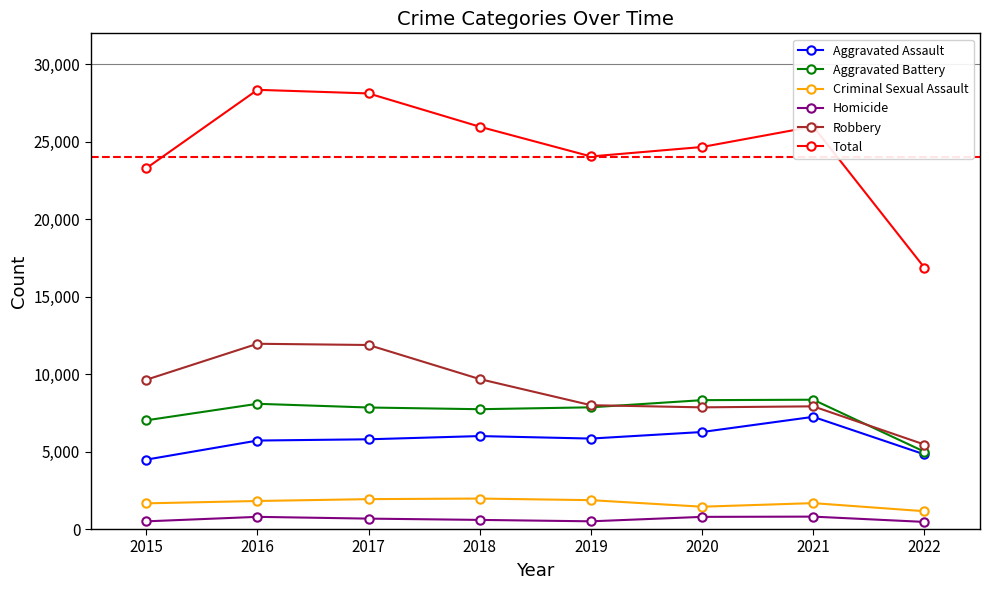

True or false: Total and Aggravated Battery cross at least once.

False